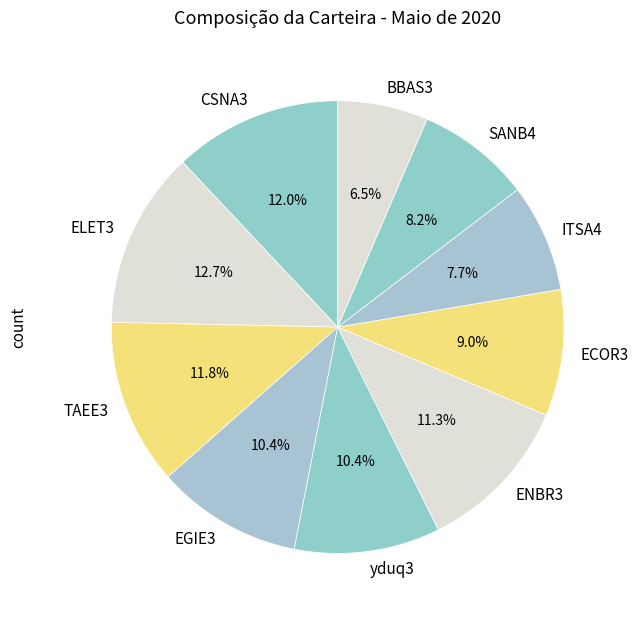

To the nearest percent, what is the difference between the CSNA3 and ECOR3 slice percentages?

3%